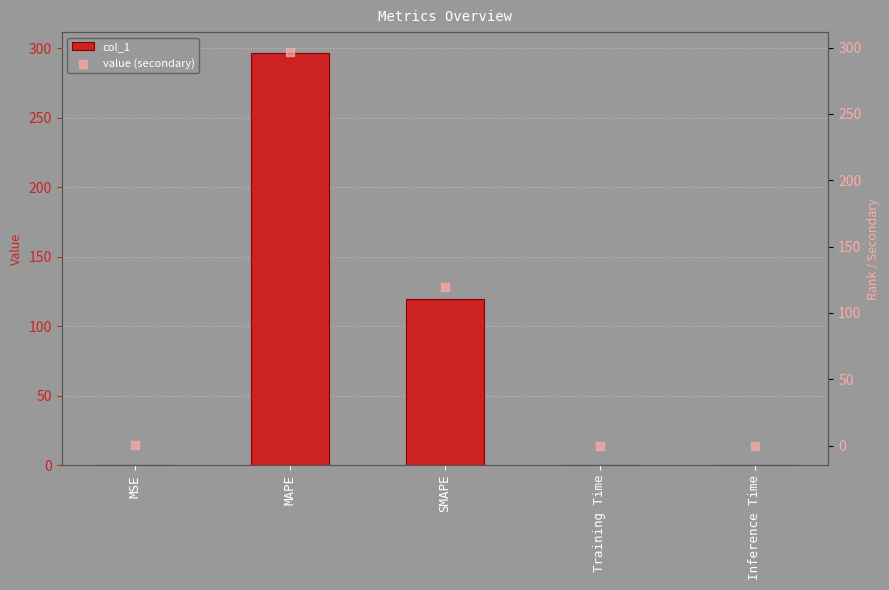

Which series has the largest total across all categories?

col_1